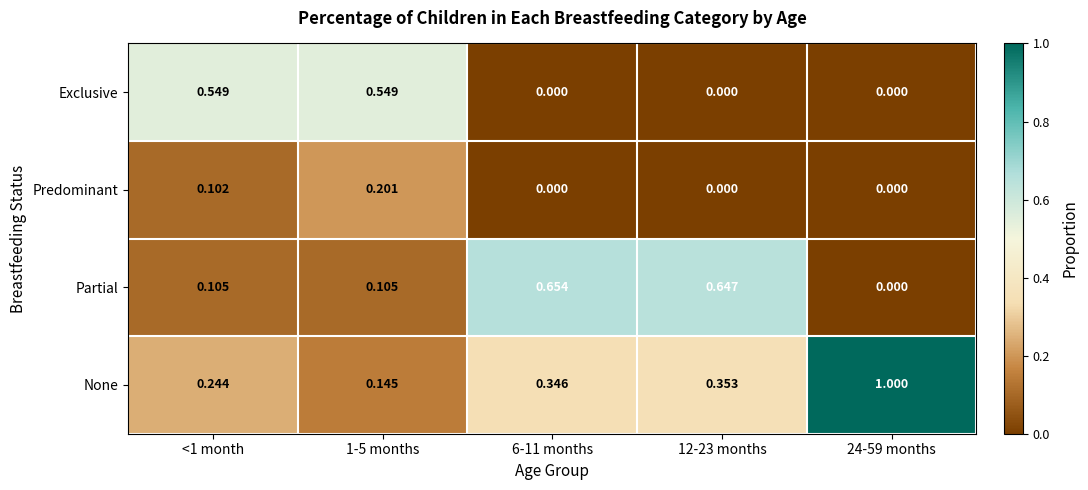

How many distinct data groups are displayed?

4